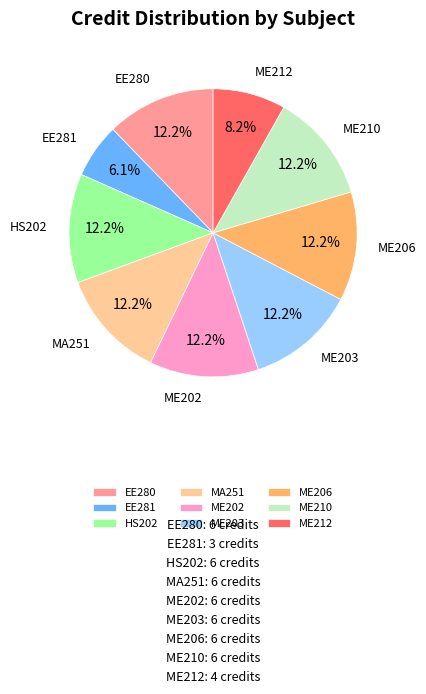

What is the smallest slice in the pie chart?

EE281